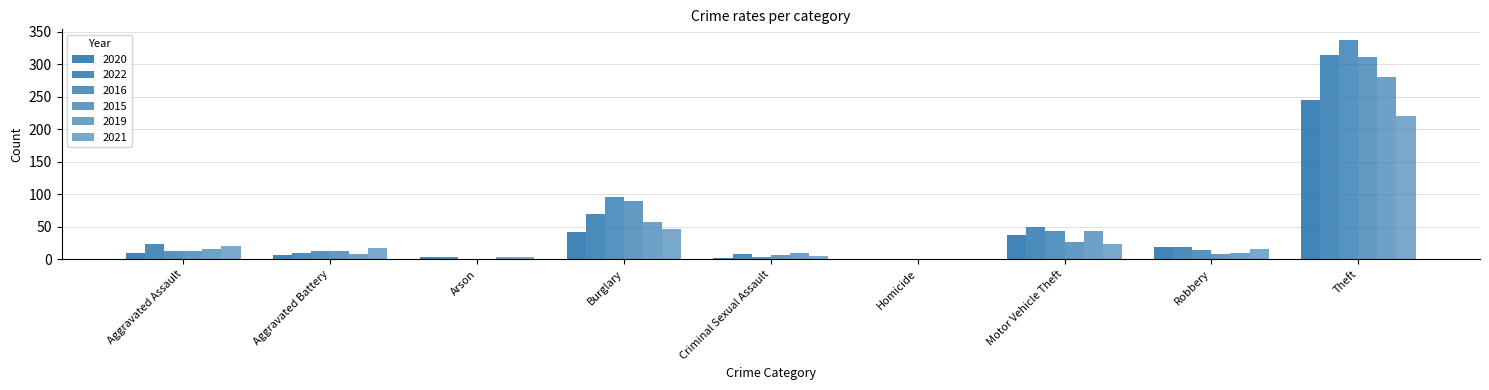

How many groups of bars are there?

9